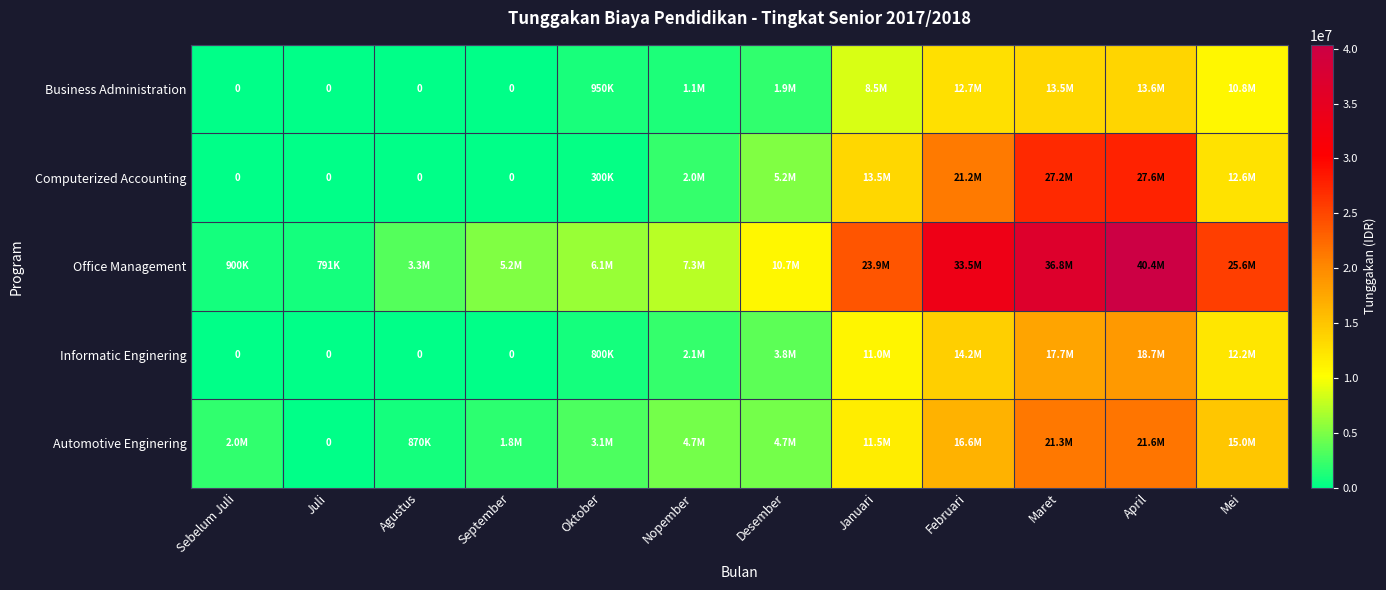

List the labels in order of Informatic Enginering value, largest first.

April, Maret, Februari, Mei, Januari, Desember, Nopember, Oktober, Sebelum Juli, Juli, Agustus, September